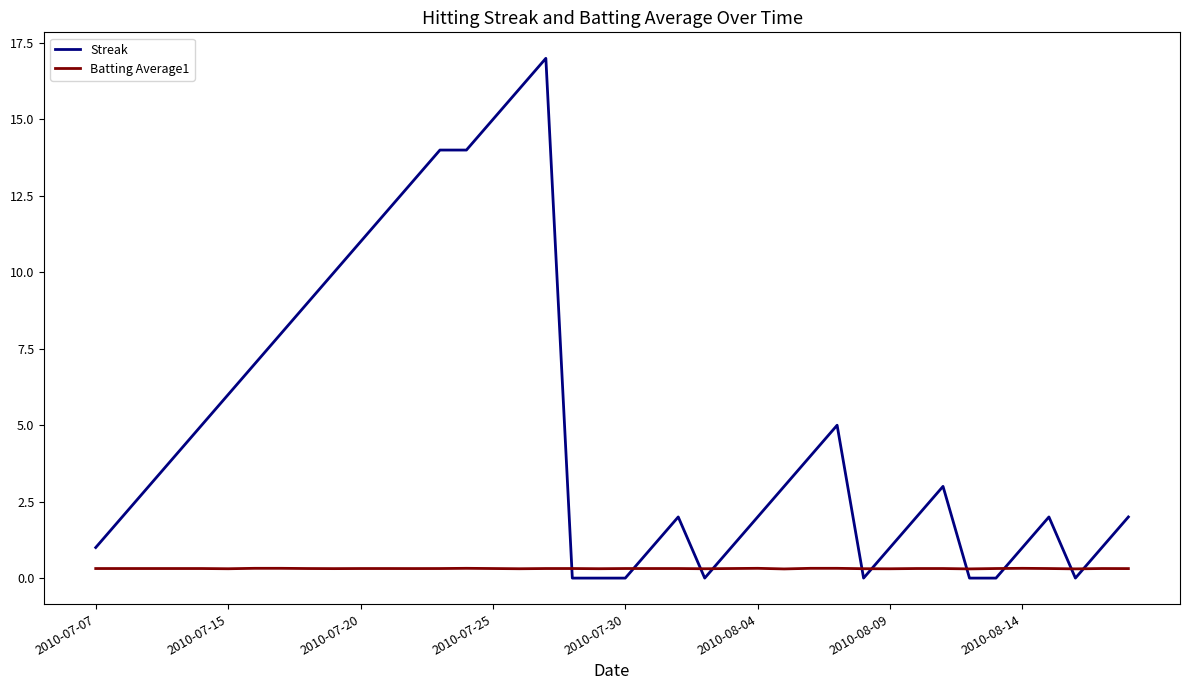

How many Batting Average1 values are between 0 and 1?

40